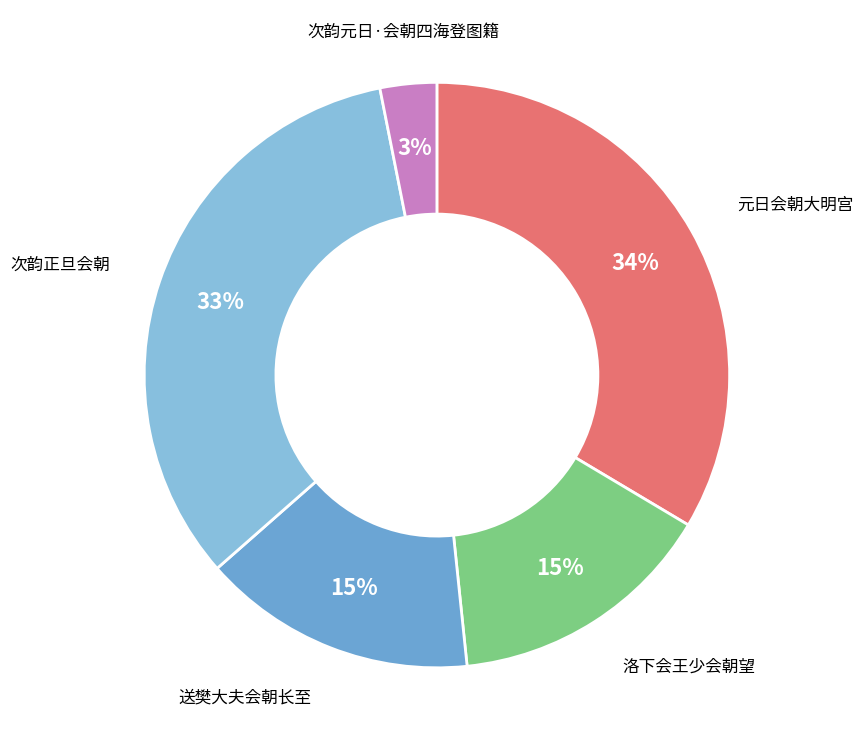

Which has a higher value, 元日会朝大明宫 or 洛下会王少会朝望?

元日会朝大明宫